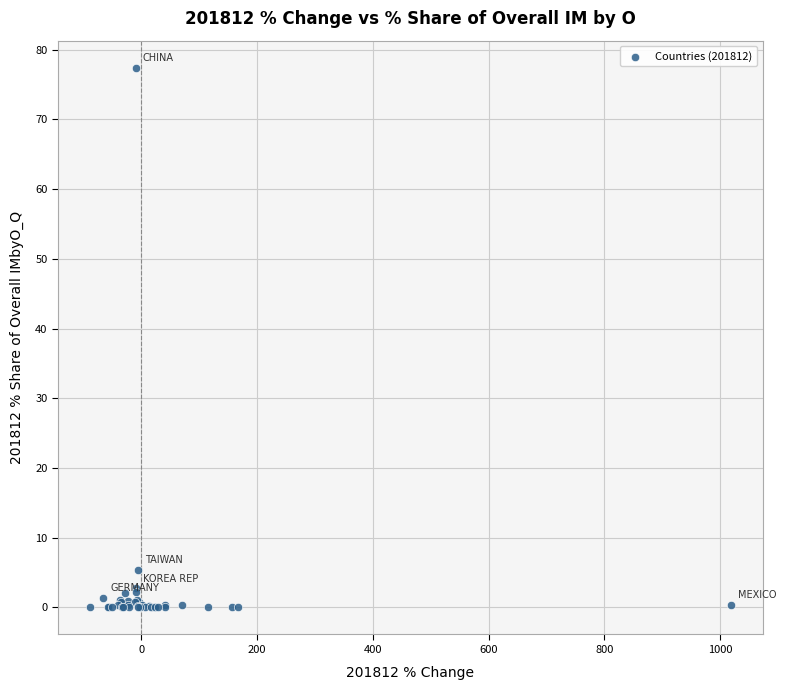

What Y value in the scatter plot is closest to 38?

5.4